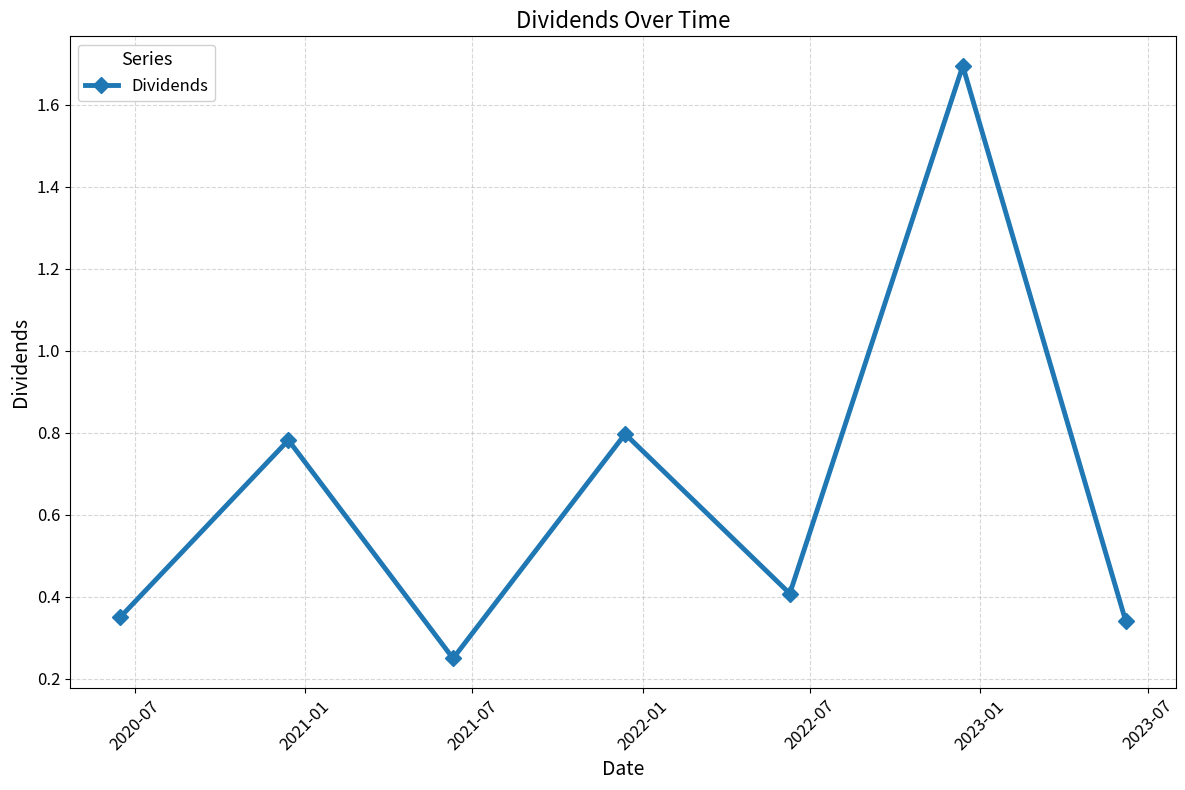

How many points are higher than both their immediate neighbors (excluding endpoints)?

3